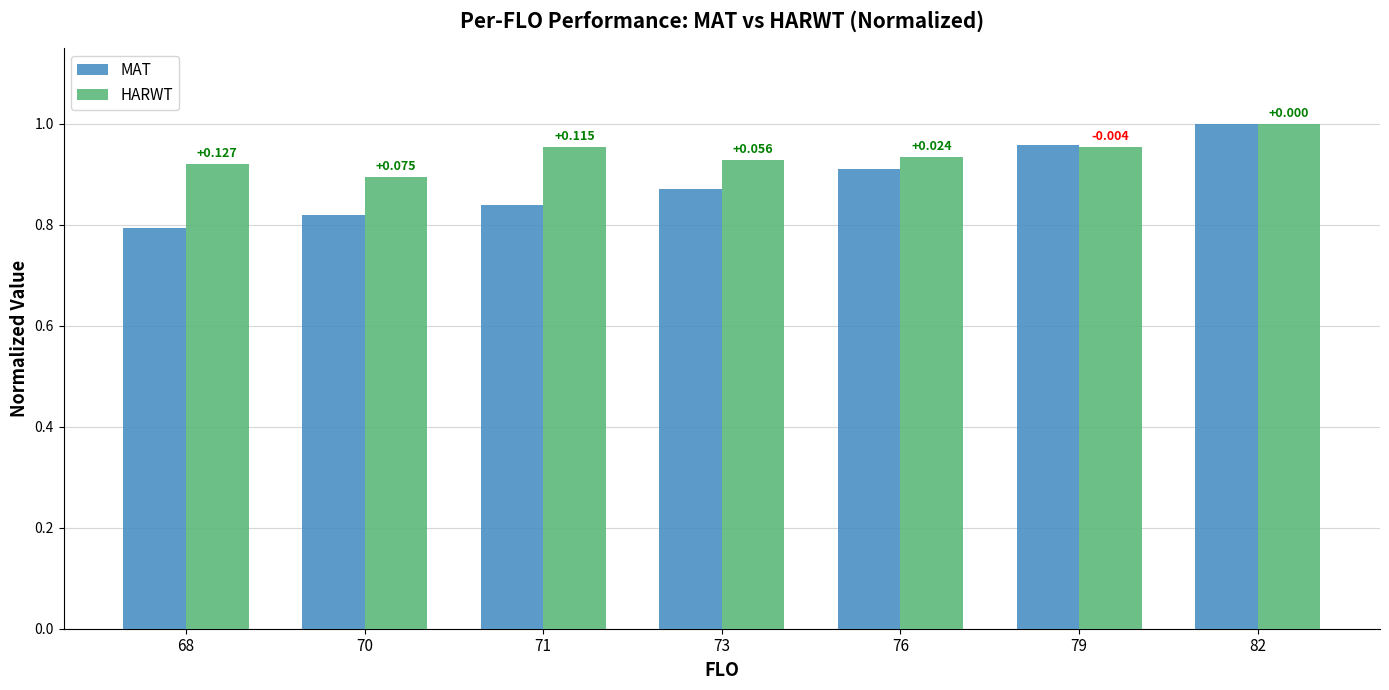

What are all the series names shown in the legend?

MAT, HARWT